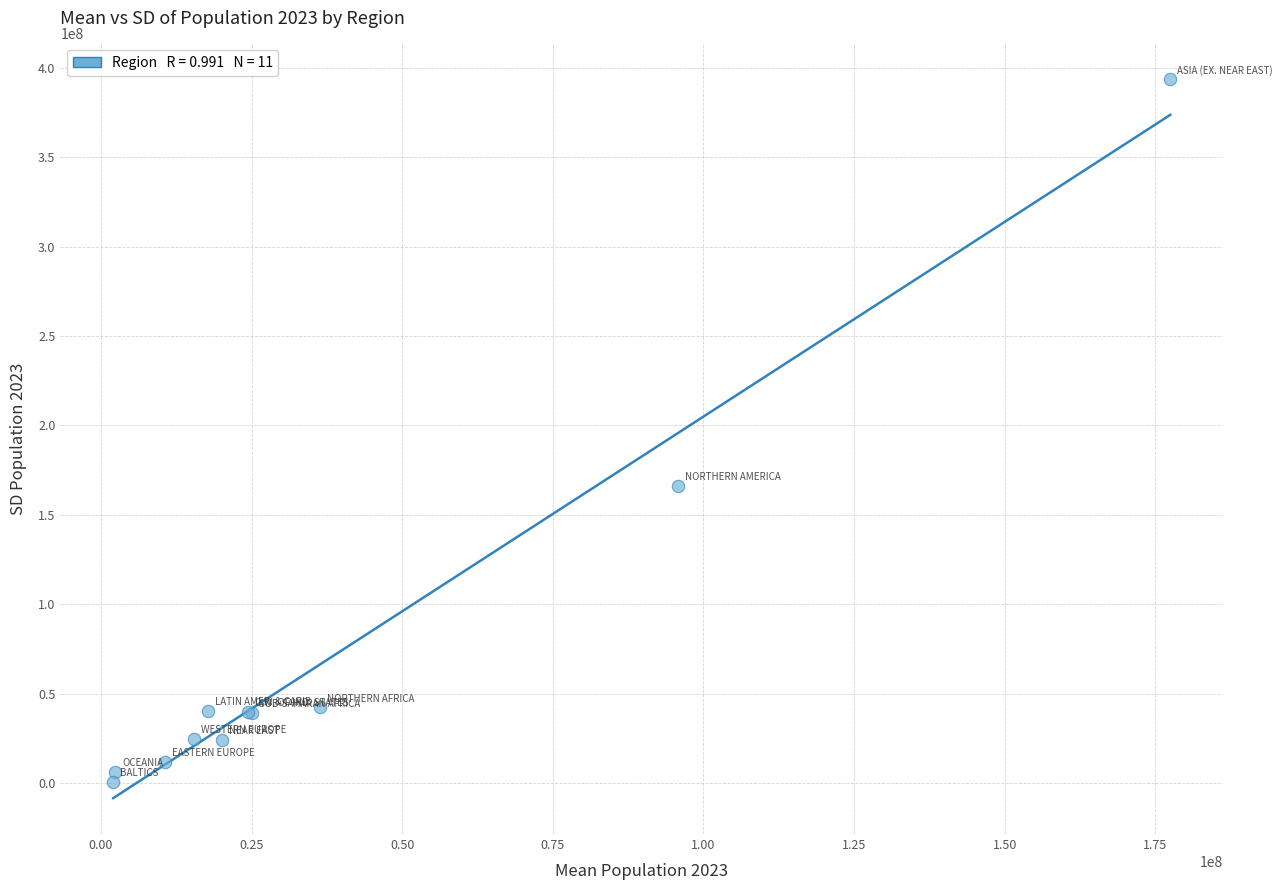

What Y value in the scatter plot is closest to 197165718?

166201239.7